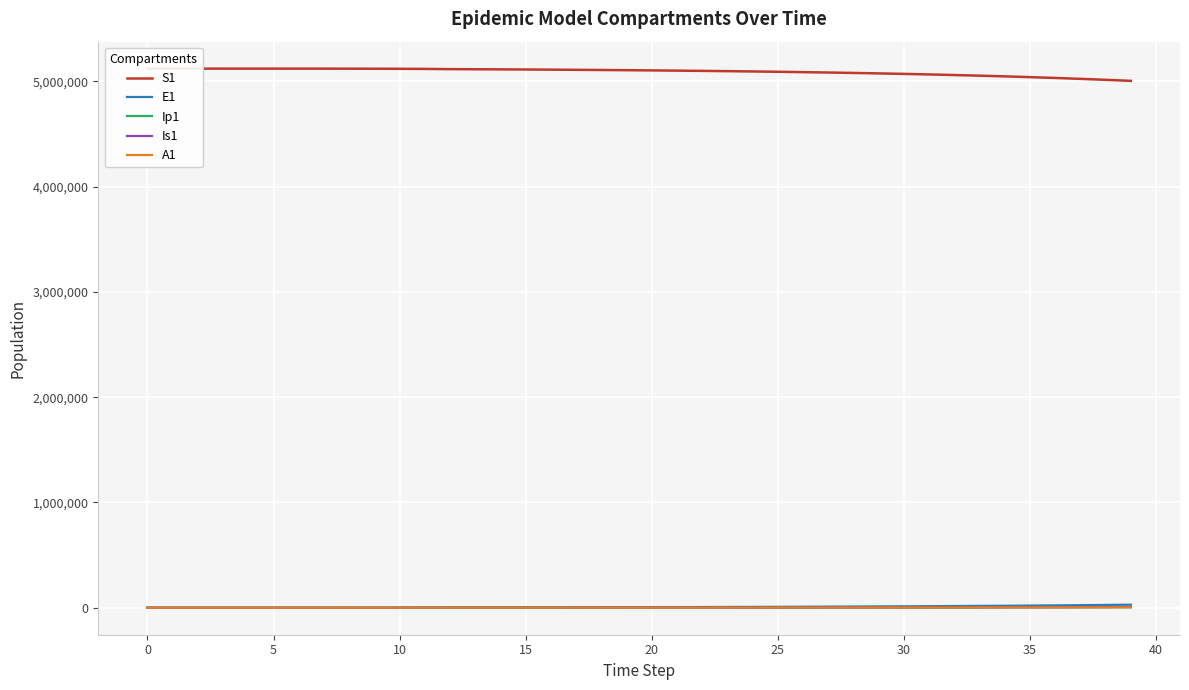

The Ip1 series shows 130.3 at 10. True or false?

True